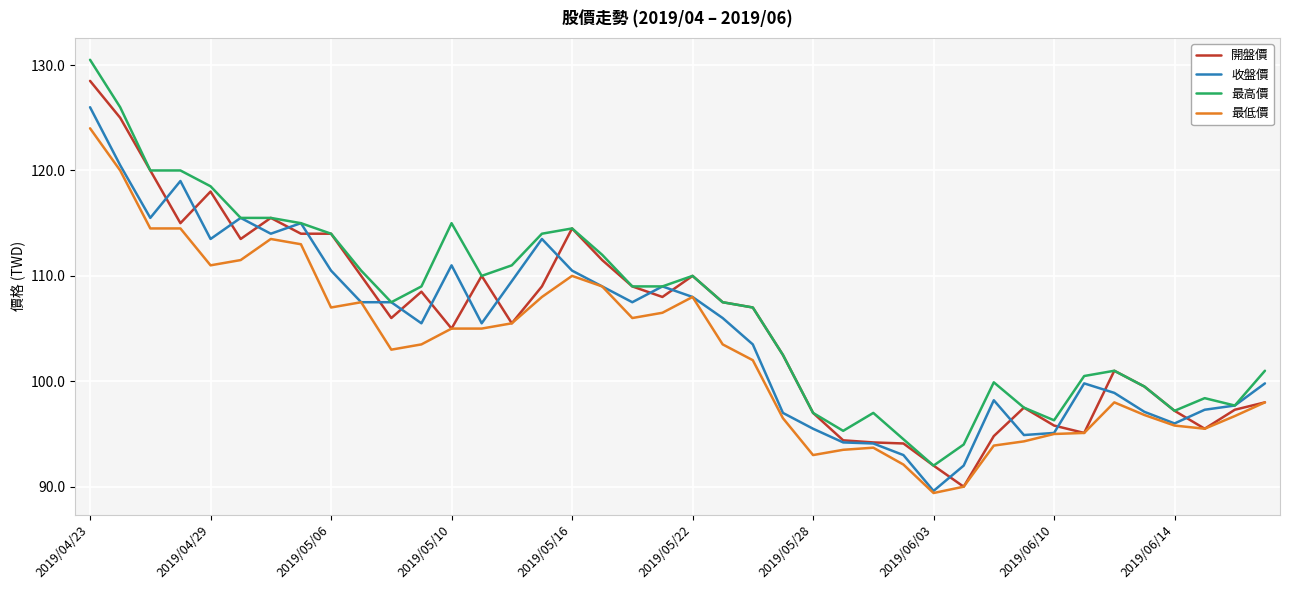

Rank the series by their maximum value, from lowest to highest.

最低價, 收盤價, 開盤價, 最高價